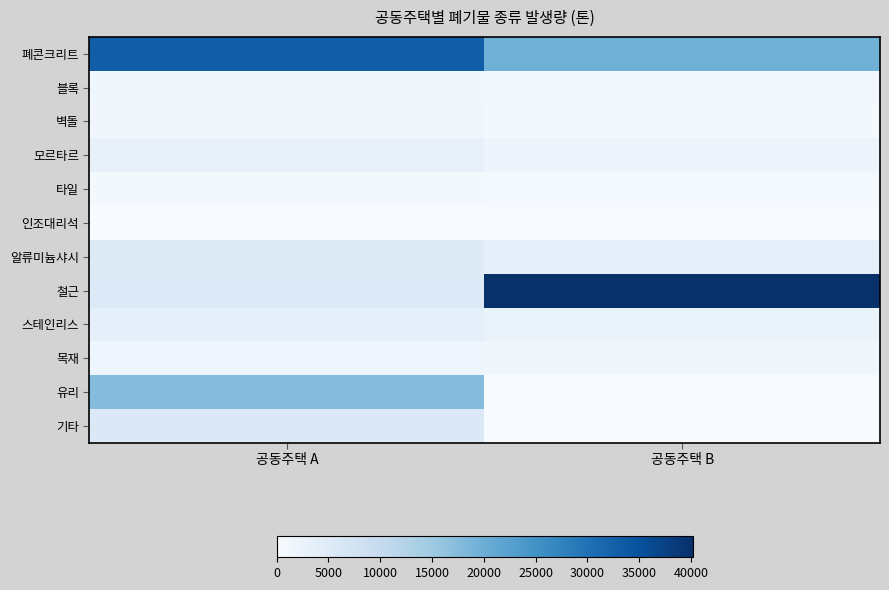

What is the spread (max minus min) of values at 공동주택 B?

40183.7